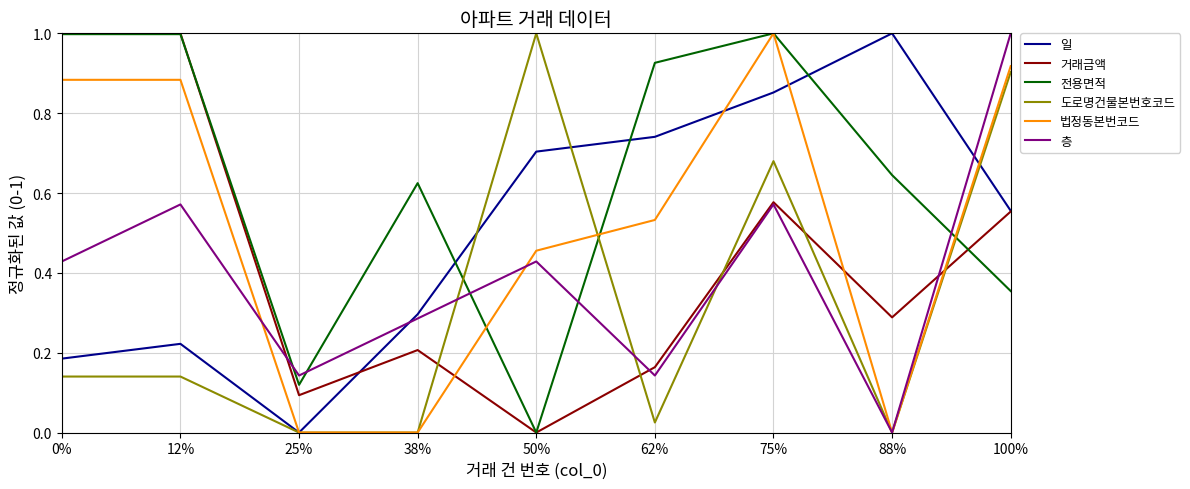

Count the number of categories in the chart.

9